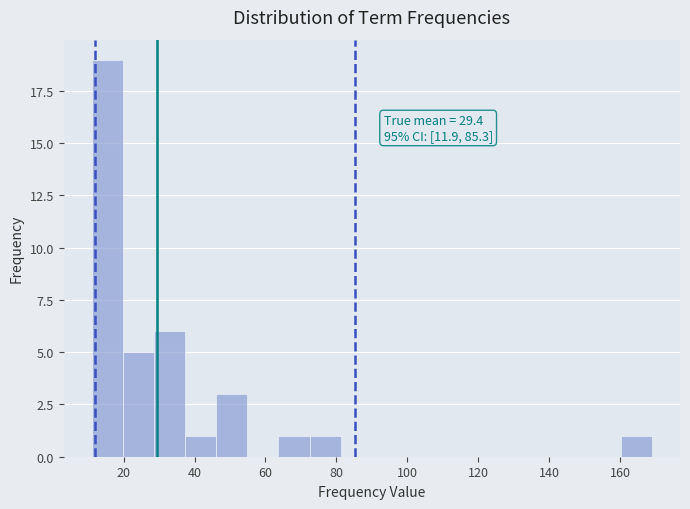

Over which range of the x-axis is the bar tallest?

12 to 20